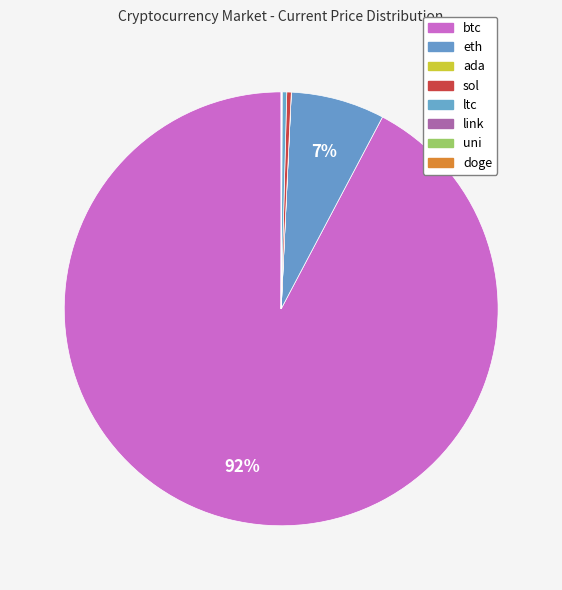

Which has a higher value, ltc or btc?

btc